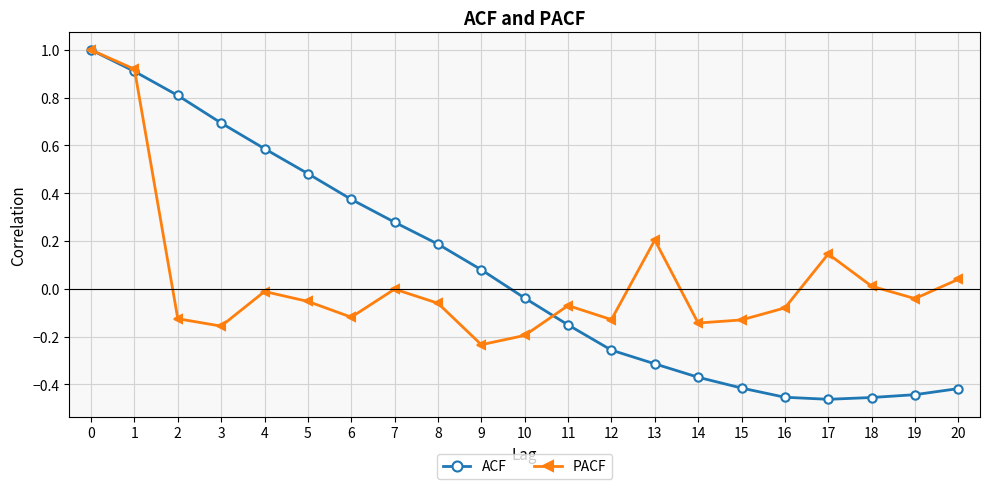

What is the highest value of the ACF series?

1.0